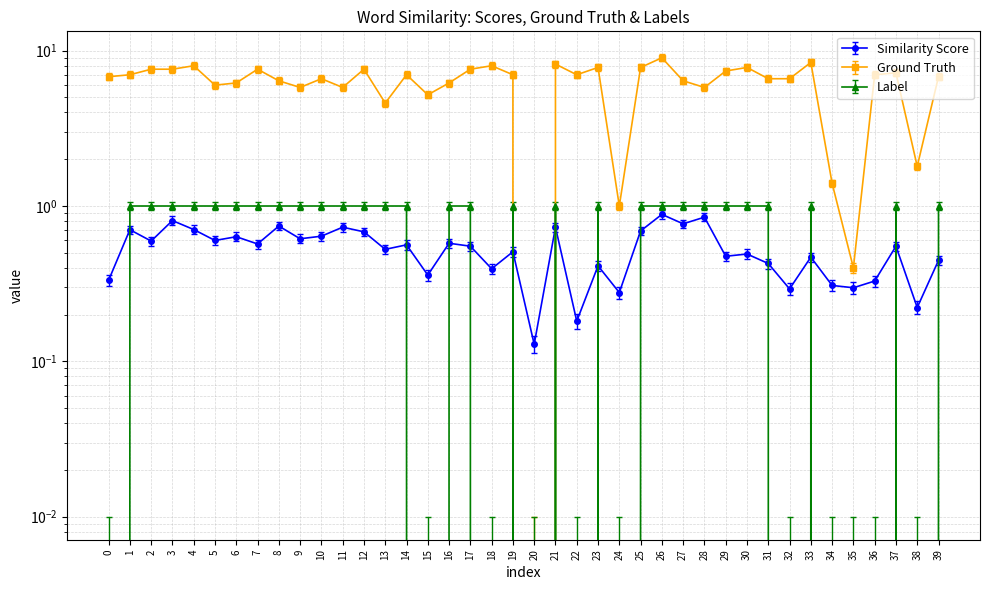

True or false: Ground Truth and Label cross at least once.

False